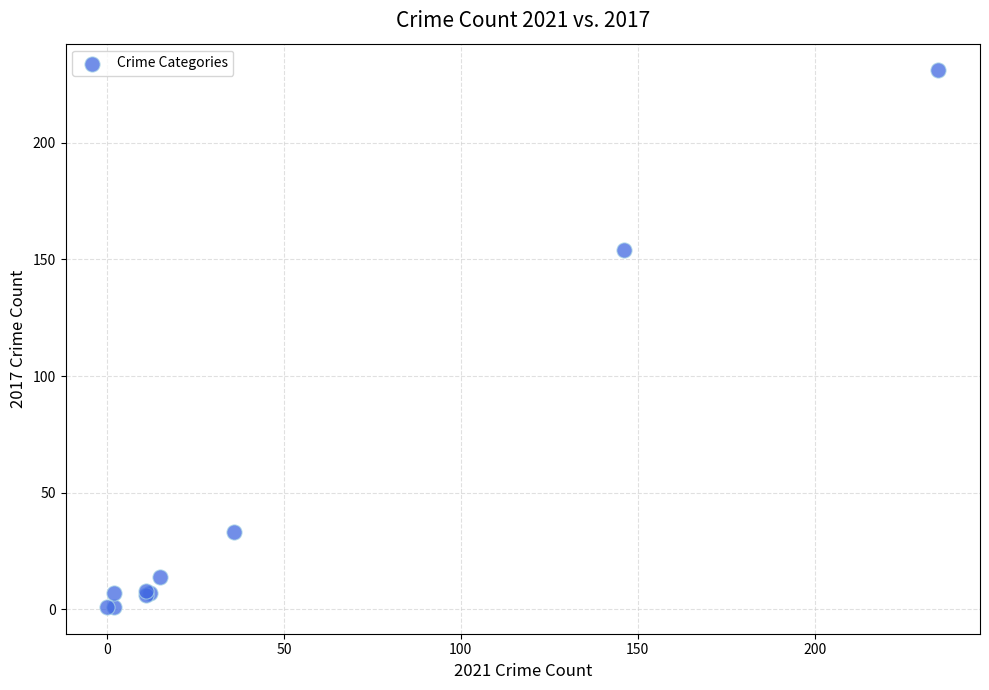

What Y value in the scatter plot is closest to 116?

154